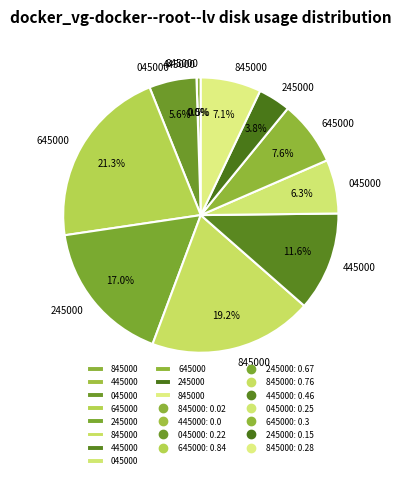

To the nearest percent, what portion does 1505941845000 represent?

1%